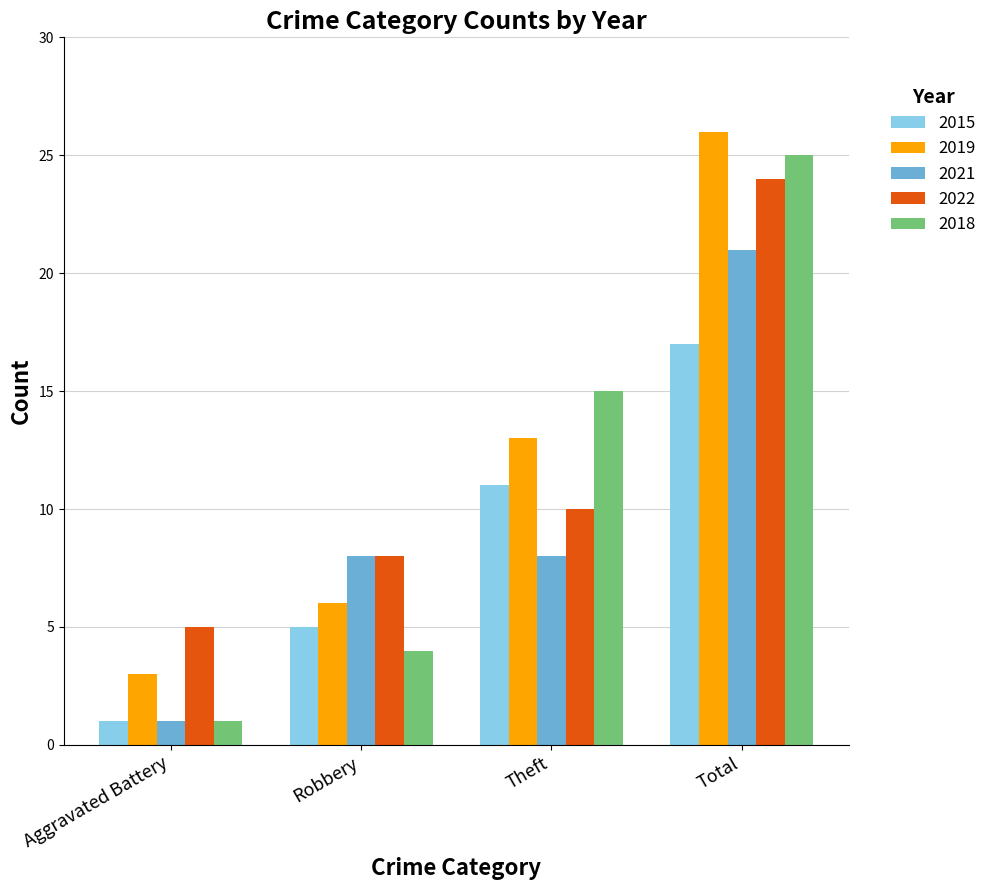

Which category has the lowest value across all series?

Aggravated Battery